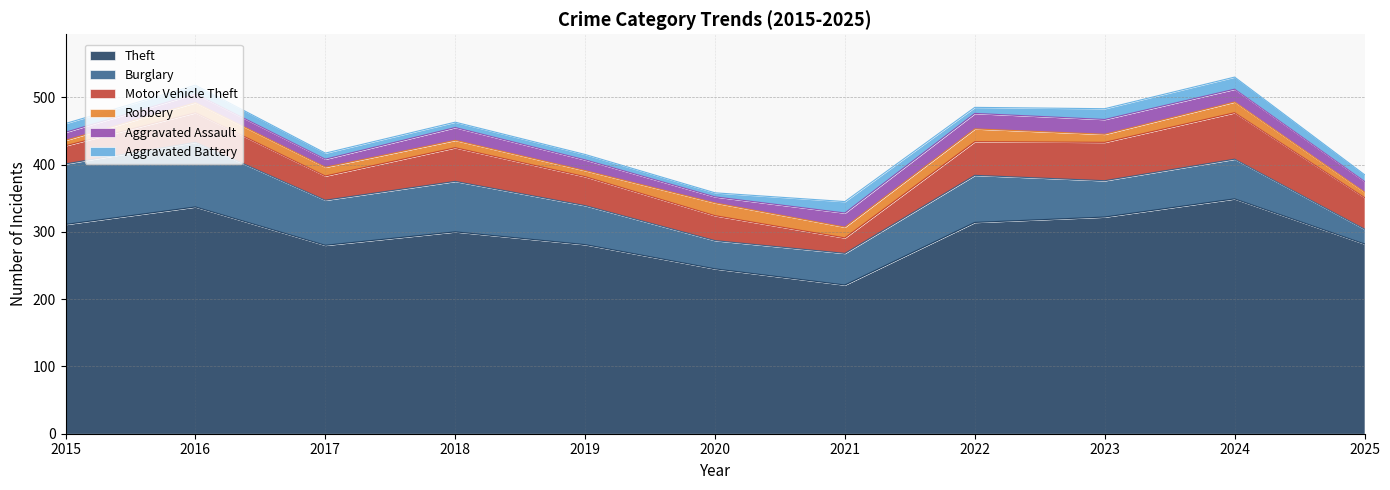

Which series has the largest total across all categories?

Theft